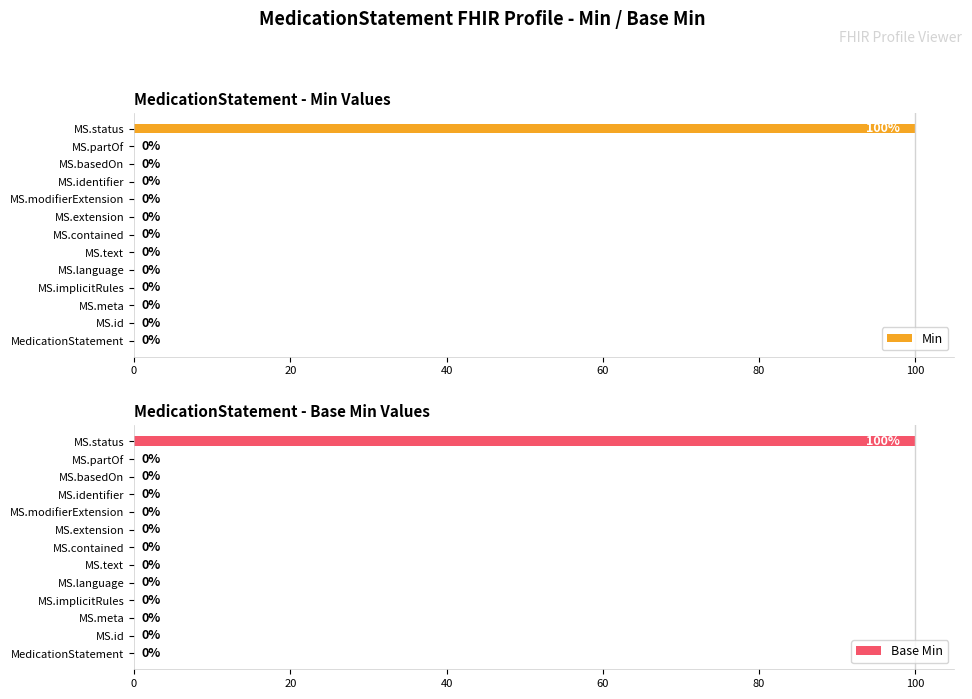

What is the sum of all Min values?

100